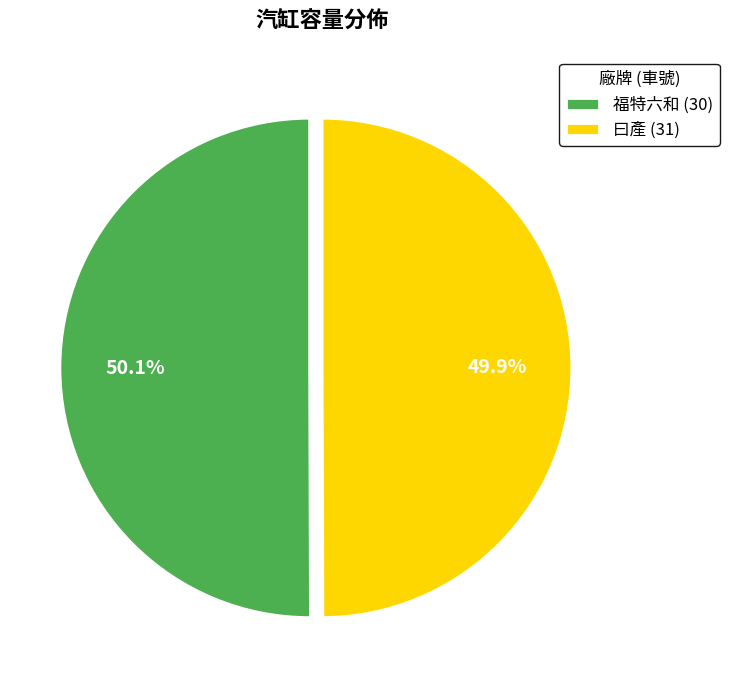

How many slices are in this pie chart?

2